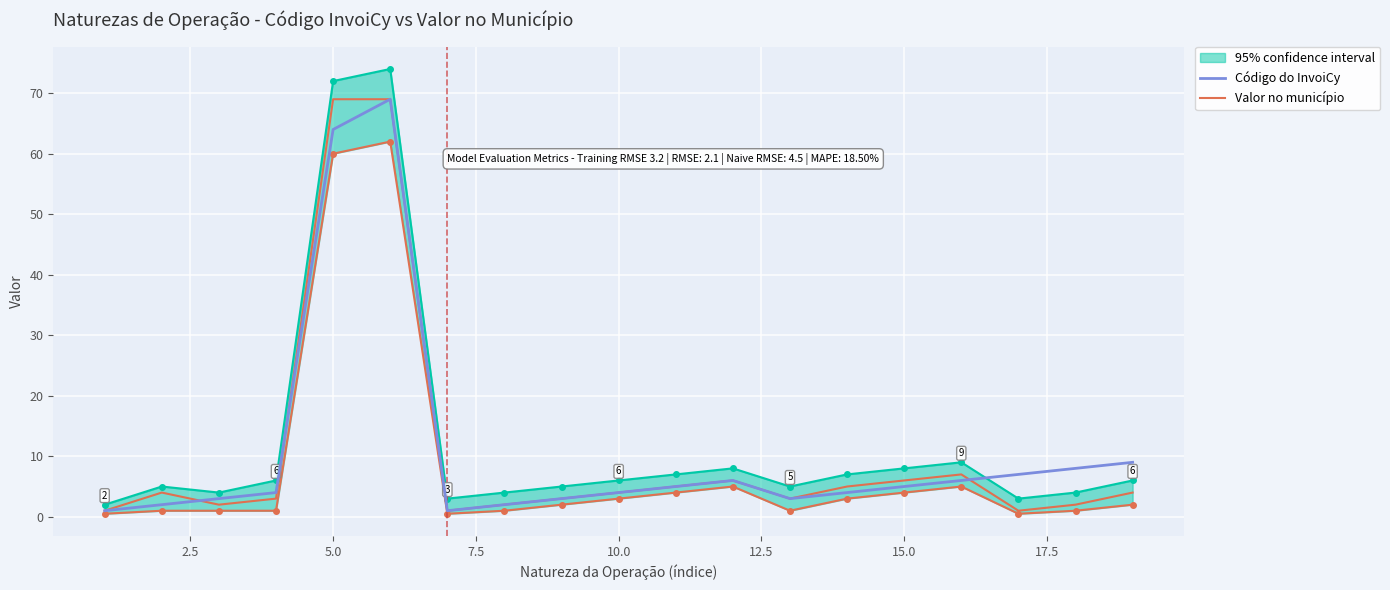

What is the maximum value for Valor no município?

69